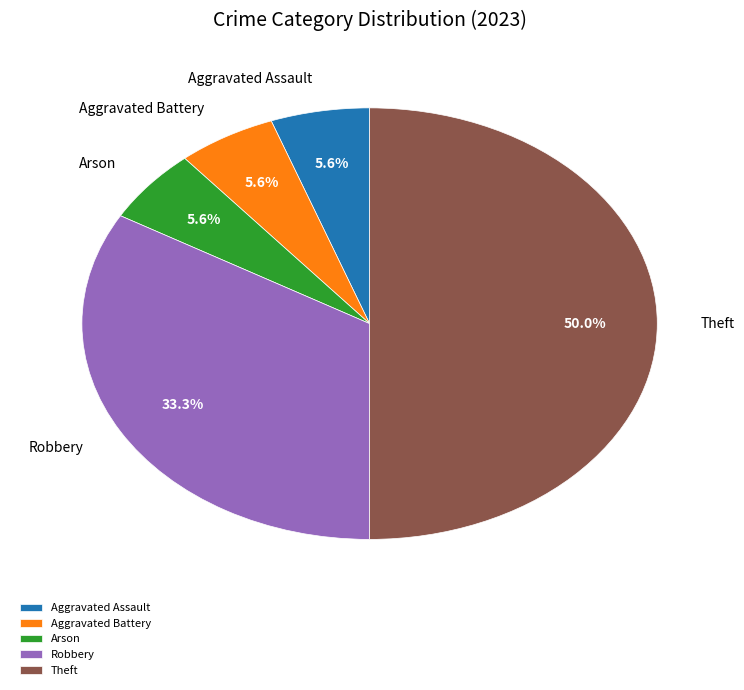

Does Robbery account for over 50% of the chart?

No